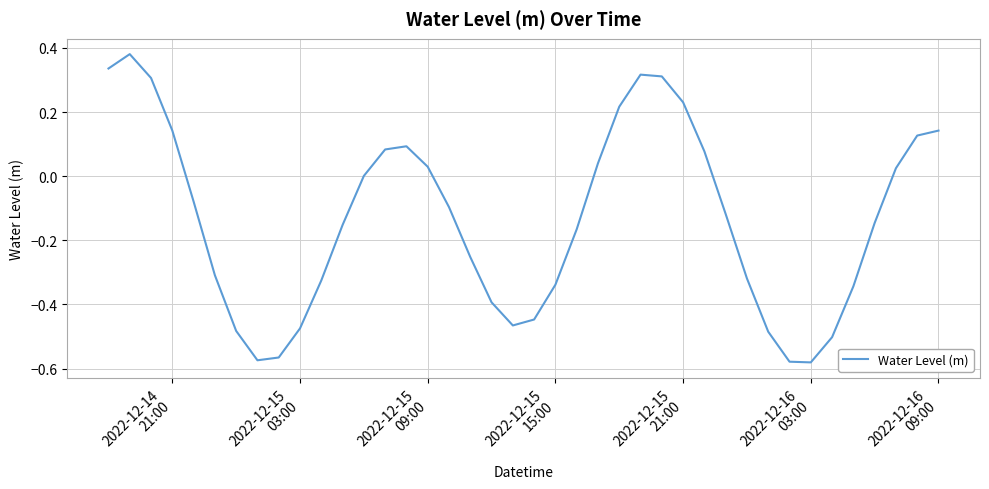

What is the difference between the maximum and minimum values?

1.0